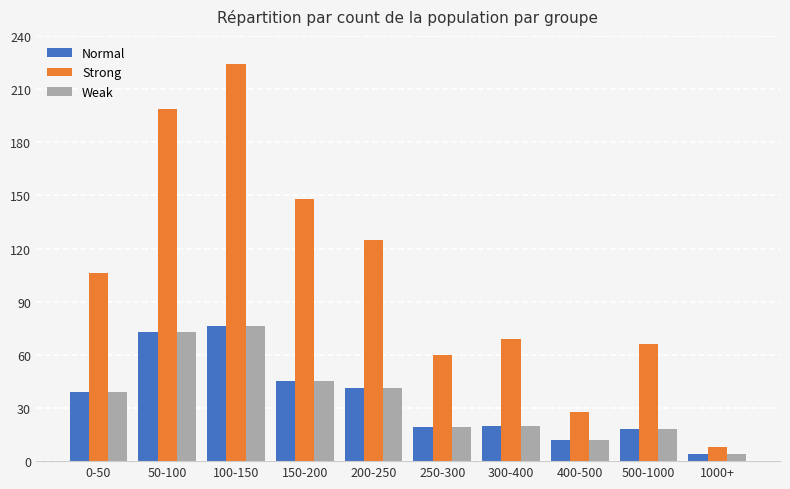

Which series has the largest total across all categories?

Strong